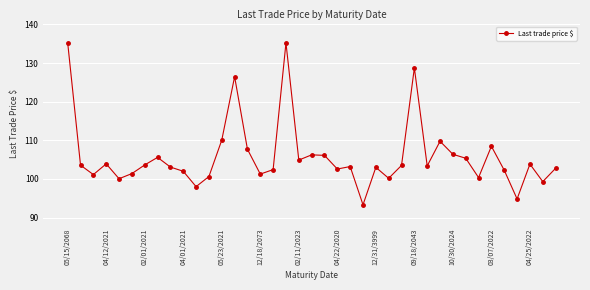

What is the minimum value shown in the chart?

93.3